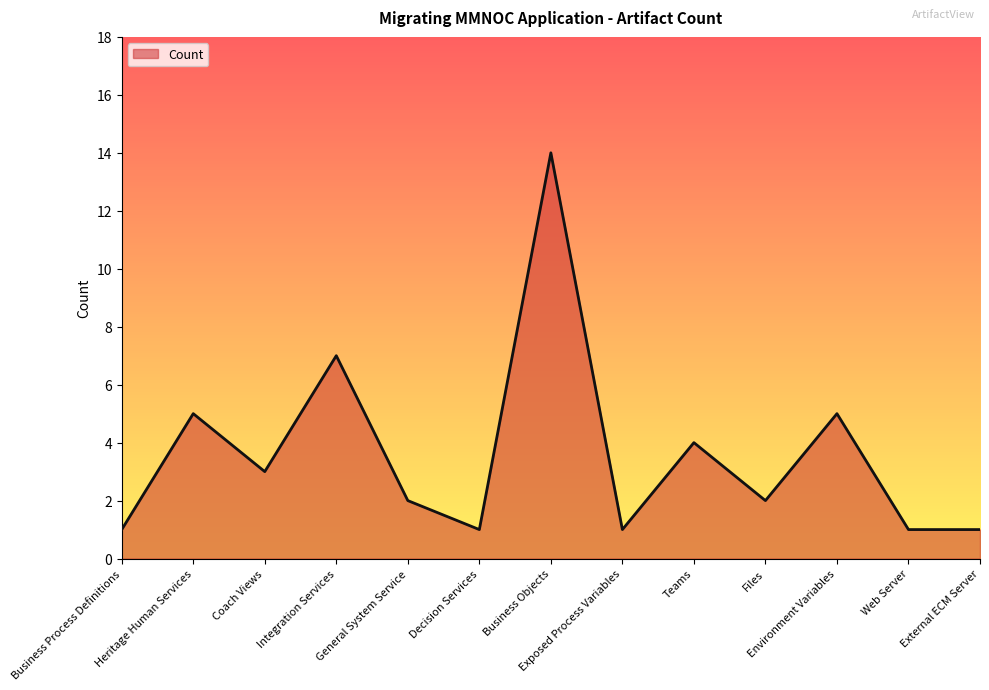

The chart shows a value of 12 at Integration Services. True or false?

False